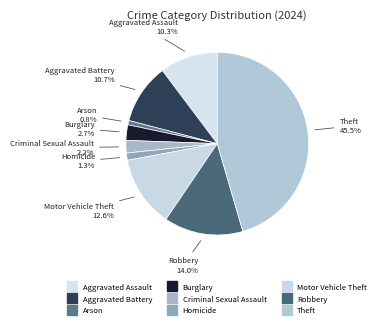

Which slice is the smallest?

Arson